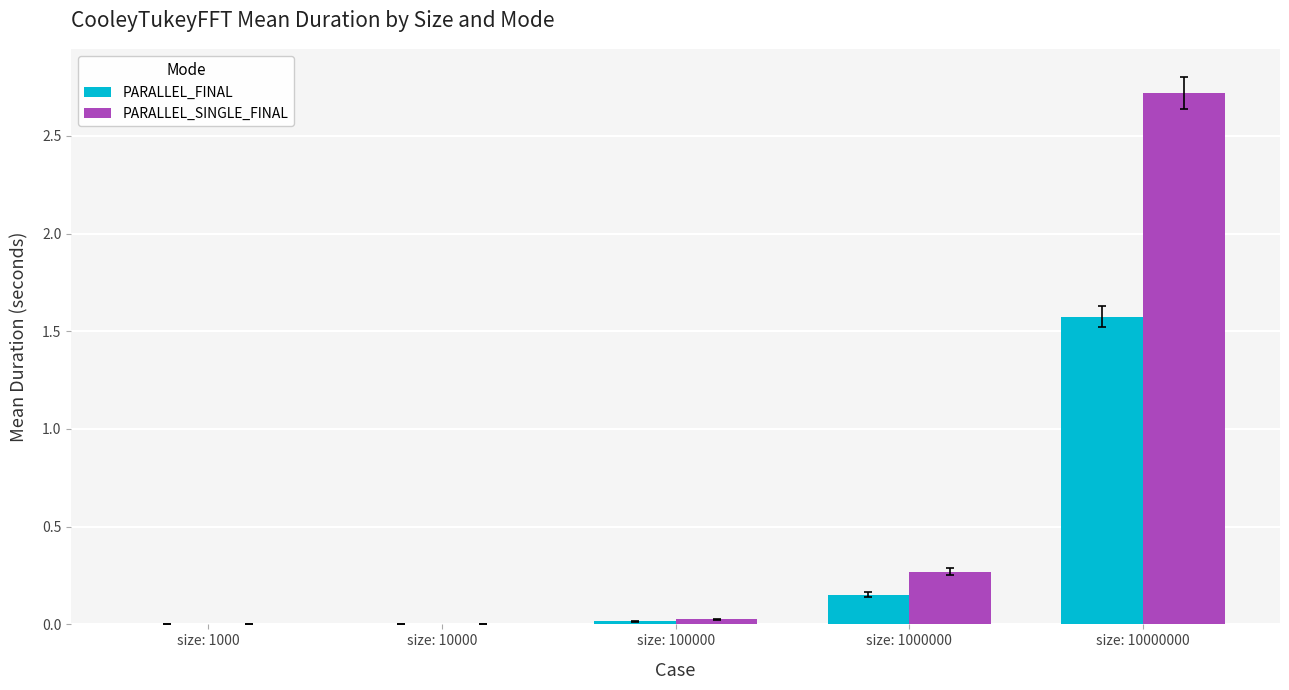

The value of PARALLEL_FINAL at size: 10000 is 0.0. True or false?

True